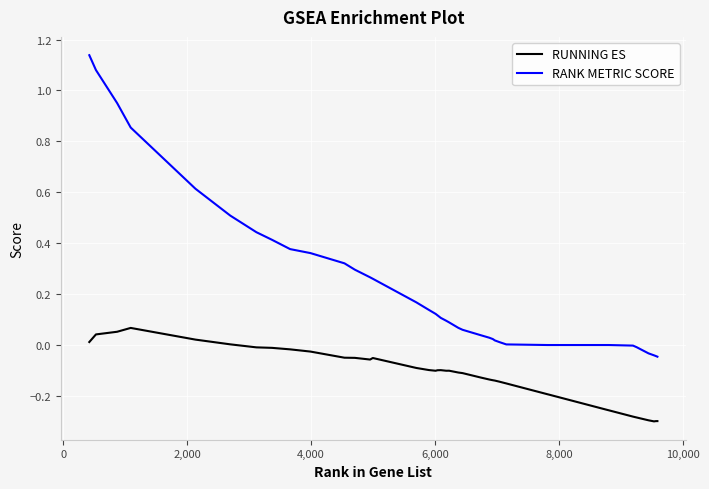

Which series has the largest range (max minus min)?

RANK METRIC SCORE